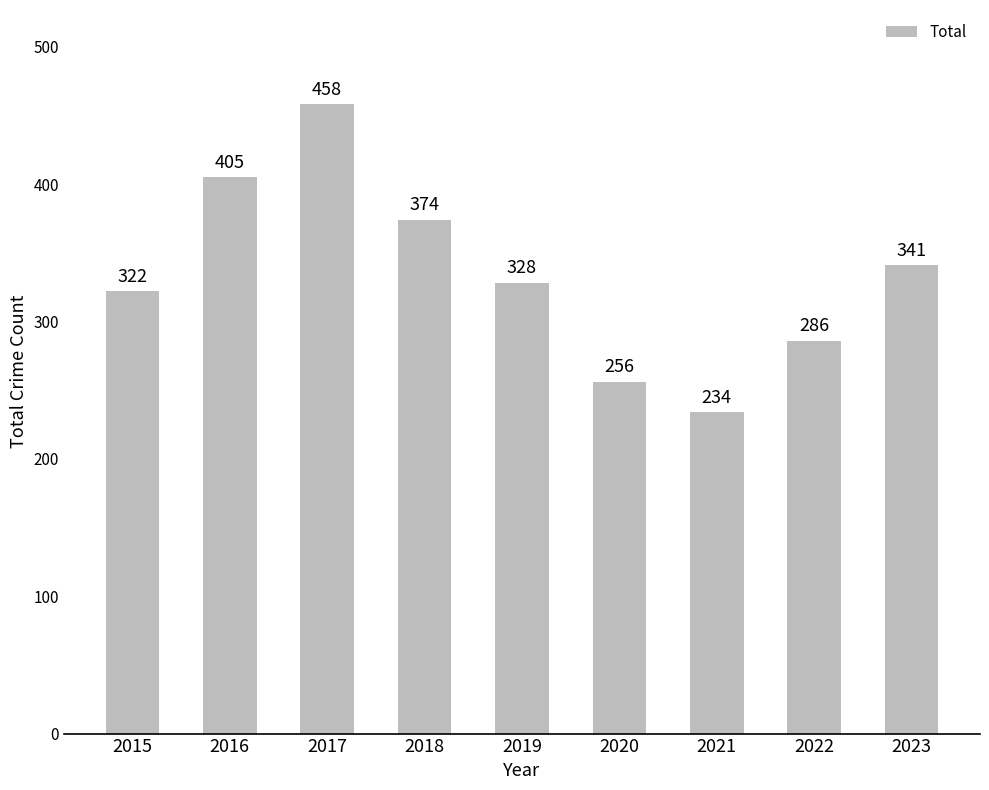

Reading right to left, what are all the values shown in this chart?

2023=341	2022=286	2021=234	2020=256	2019=328	2018=374	2017=458	2016=405	2015=322